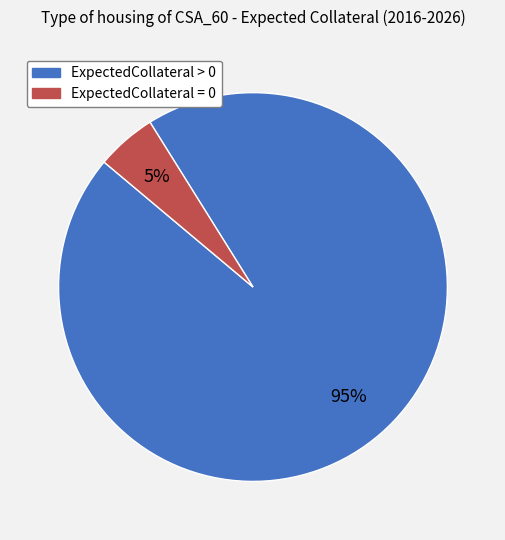

To the nearest percent, what portion does ExpectedCollateral > 0 represent?

95%